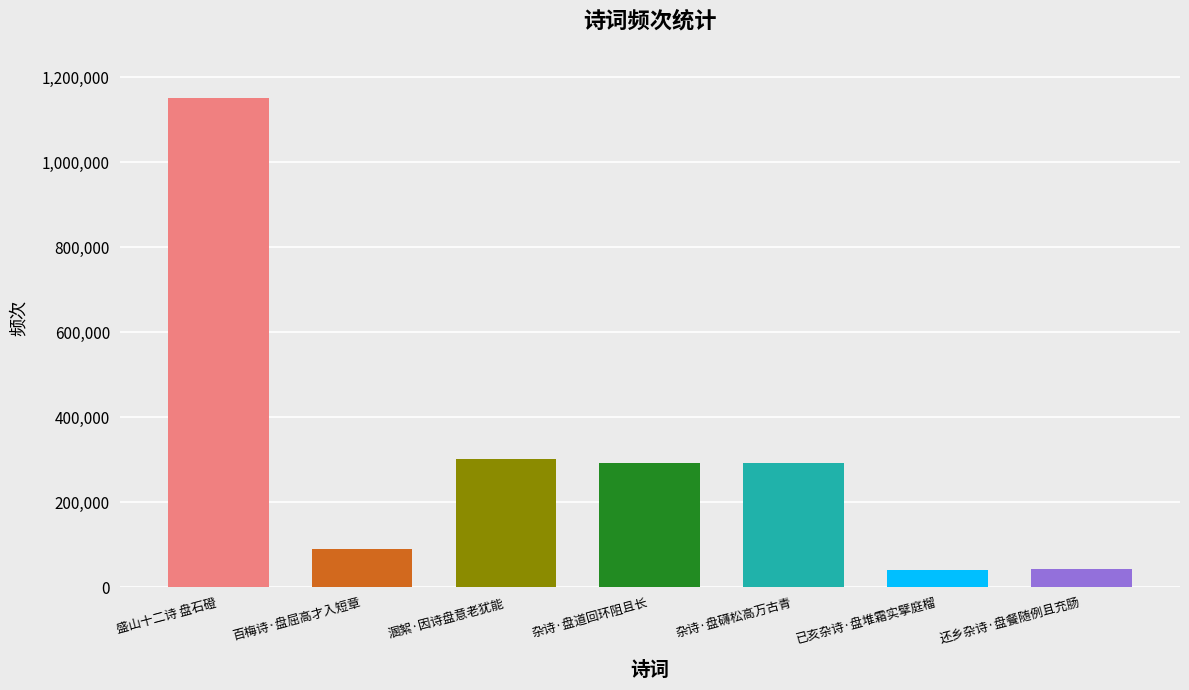

What position from the right is 溷絮·因诗盘意老犹能?

5